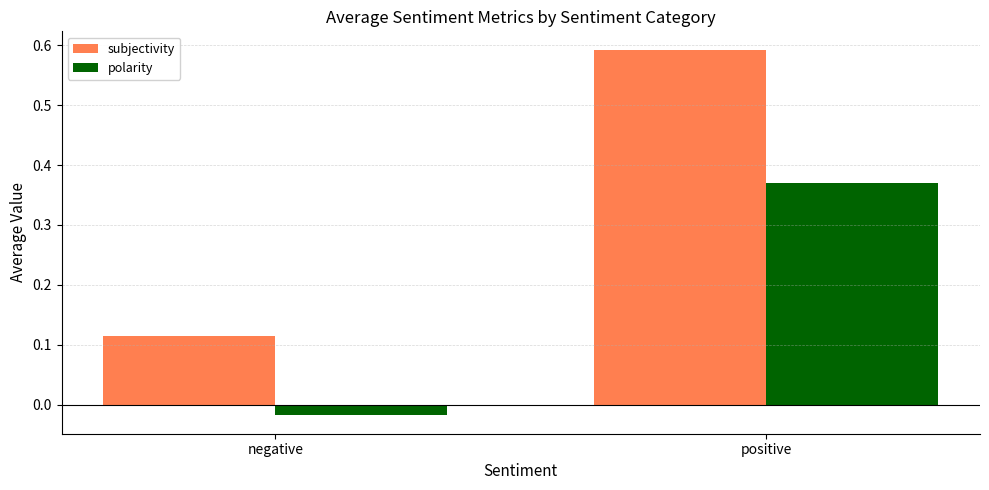

What is the difference between the subjectivity values at negative and positive?

0.5